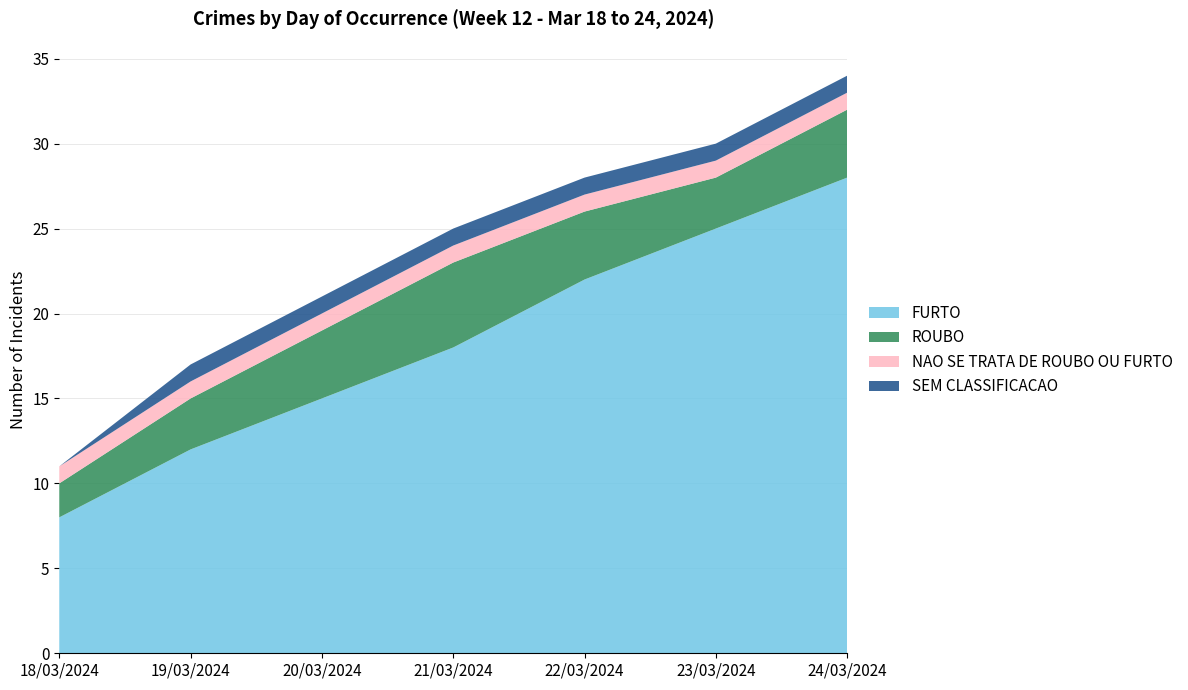

Reading right to left, list all the values displayed in this chart.

FURTO: 24/03/2024=28	23/03/2024=25	22/03/2024=22	21/03/2024=18	20/03/2024=15	19/03/2024=12	18/03/2024=8
ROUBO: 24/03/2024=4	23/03/2024=3	22/03/2024=4	21/03/2024=5	20/03/2024=4	19/03/2024=3	18/03/2024=2
NAO SE TRATA DE ROUBO OU FURTO: 24/03/2024=1	23/03/2024=1	22/03/2024=1	21/03/2024=1	20/03/2024=1	19/03/2024=1	18/03/2024=1
SEM CLASSIFICACAO: 24/03/2024=1	23/03/2024=1	22/03/2024=1	21/03/2024=1	20/03/2024=1	19/03/2024=1	18/03/2024=0